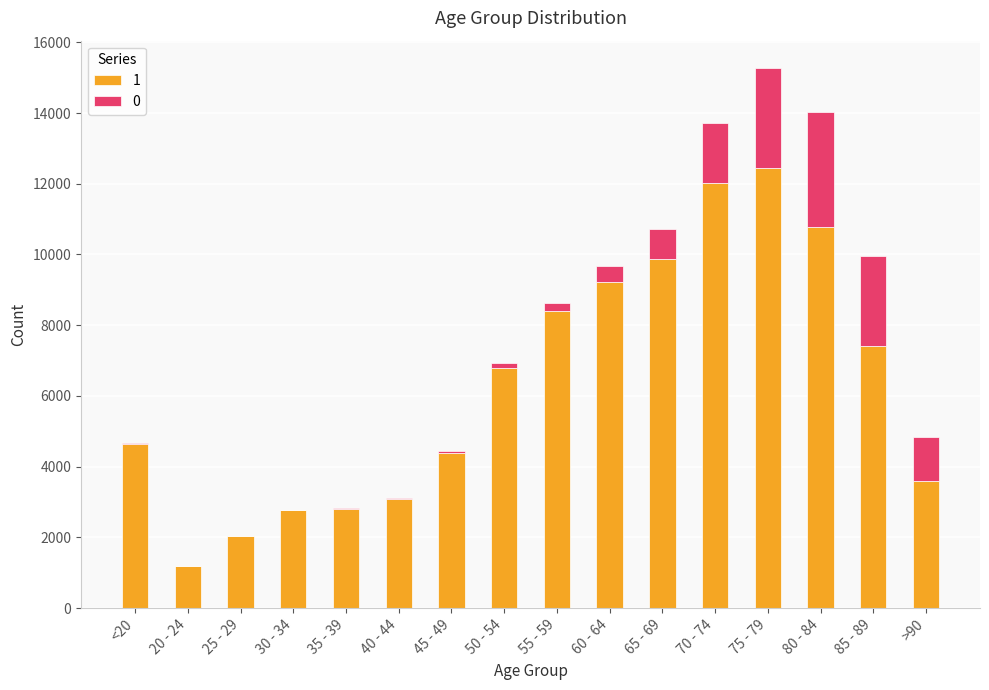

Which category has the highest value in the 1 series?

75 - 79